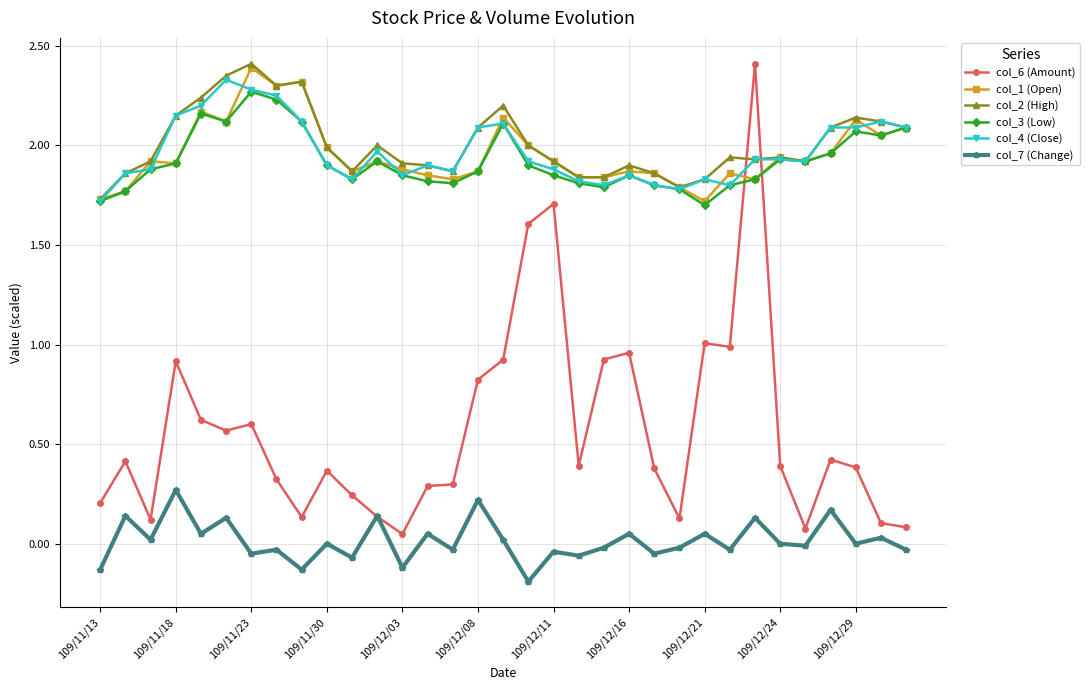

Which series has the widest spread of values?

col_6 (Amount)